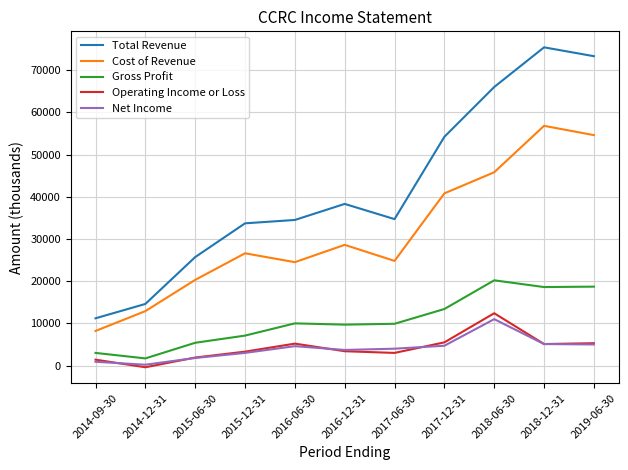

At which category does Total Revenue reach its first local peak?

2016-12-31